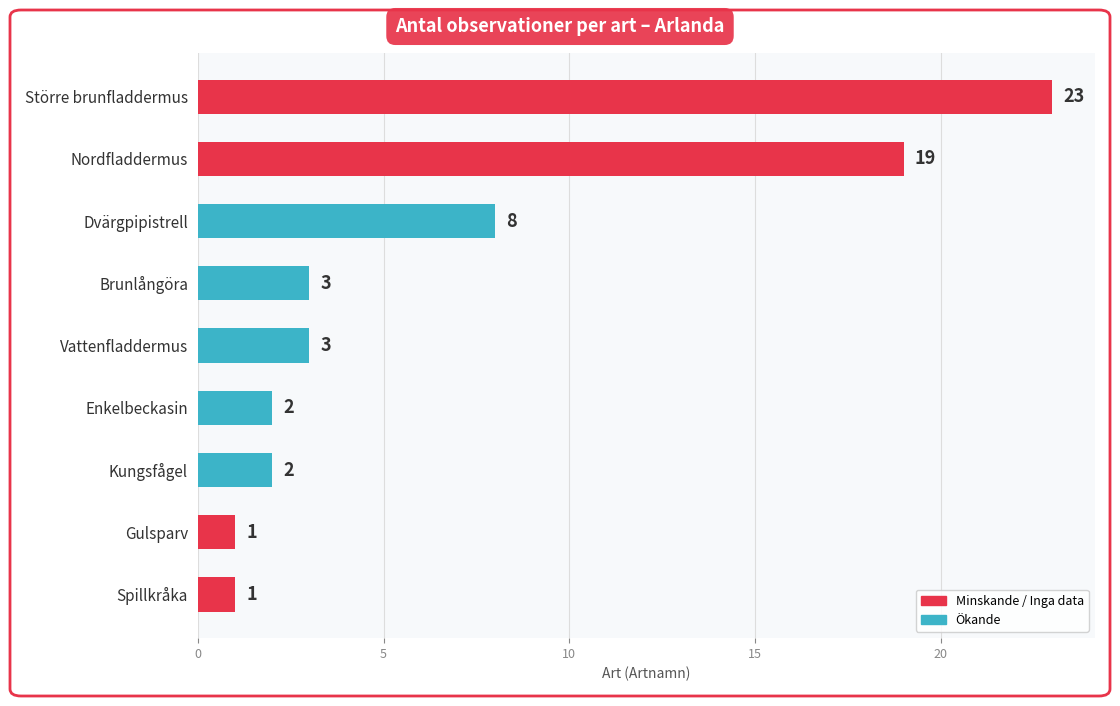

What is the difference between the values at Spillkråka and Dvärgpipistrell?

7